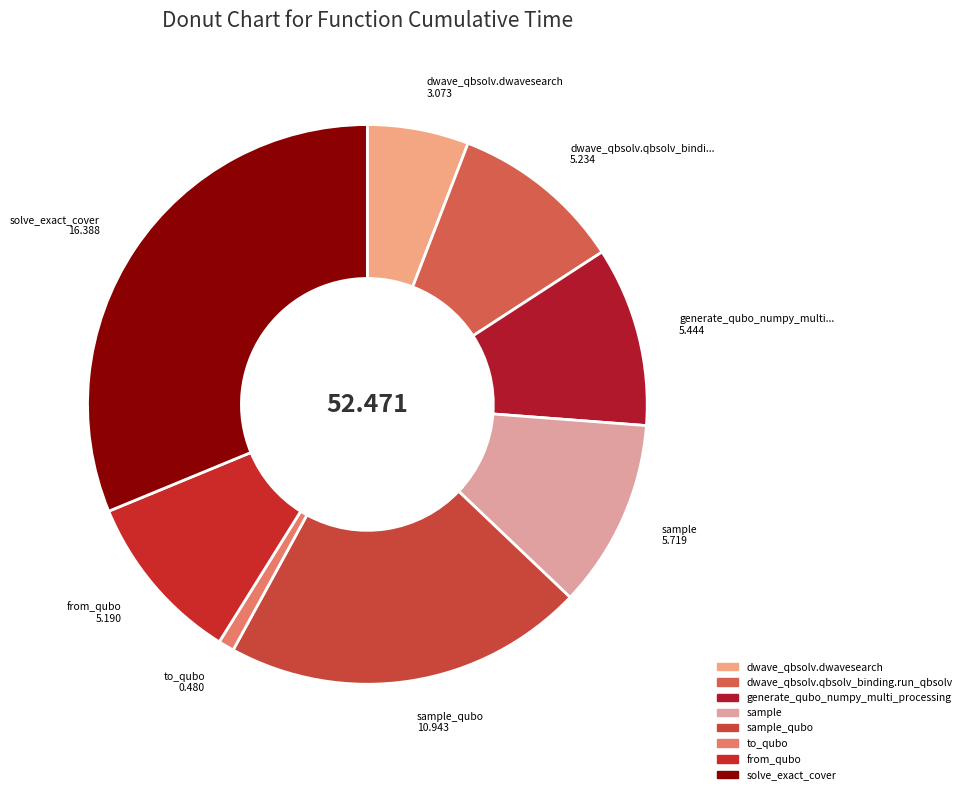

How many segments does this pie chart have?

8